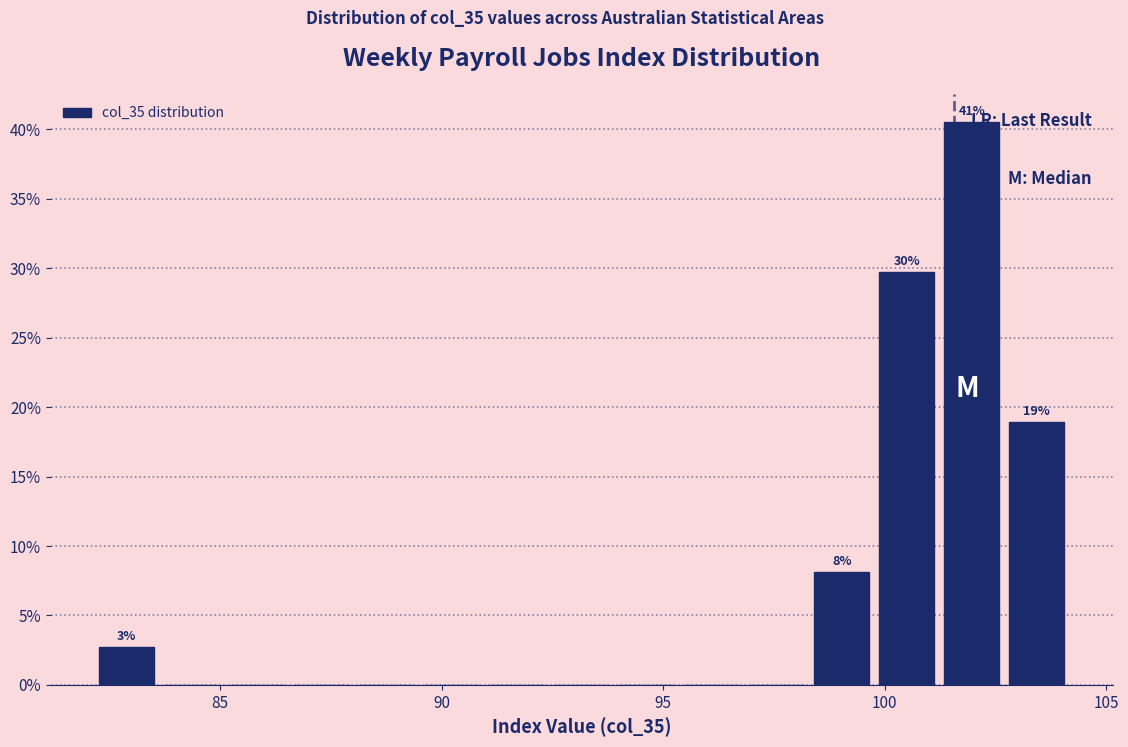

Around what value on the x-axis is the tallest bar? Give the approximate position of its centre, as read against the axis.

102.0